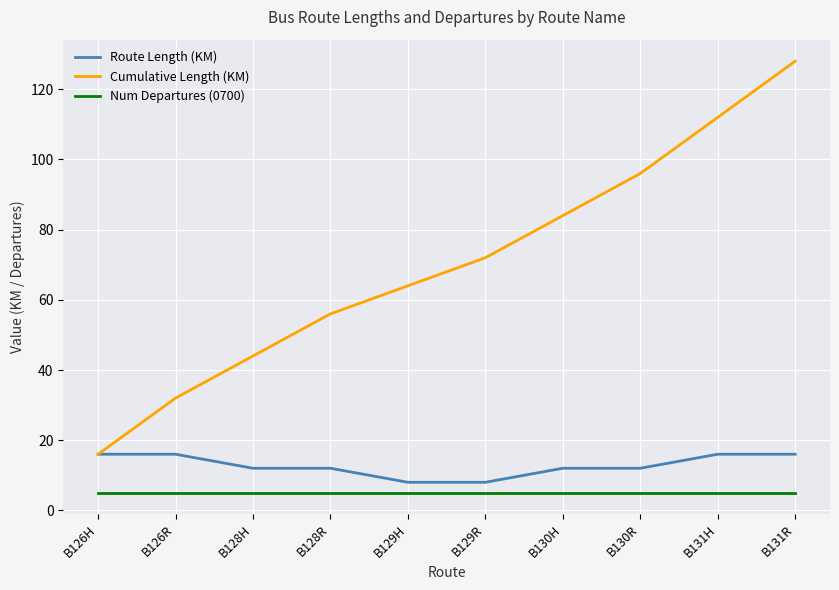

What is the sum of all Num Departures (0700) values?

50